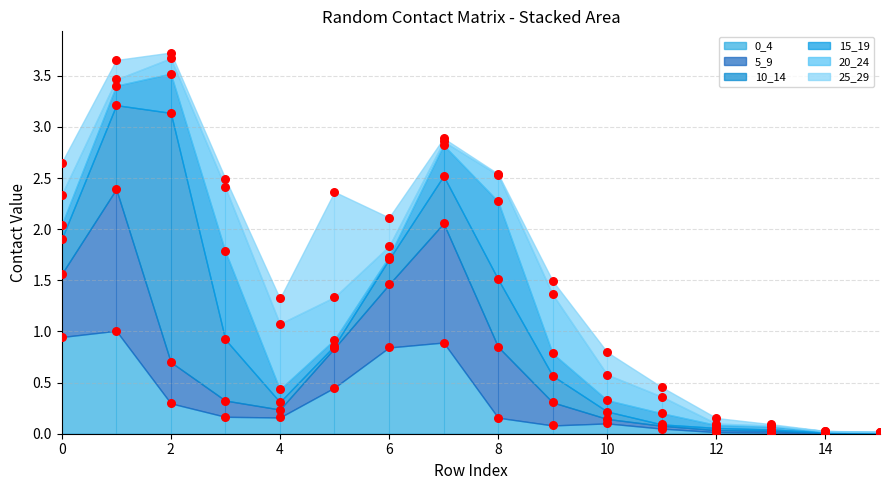

At how many categories does at least one series exceed 2?

1